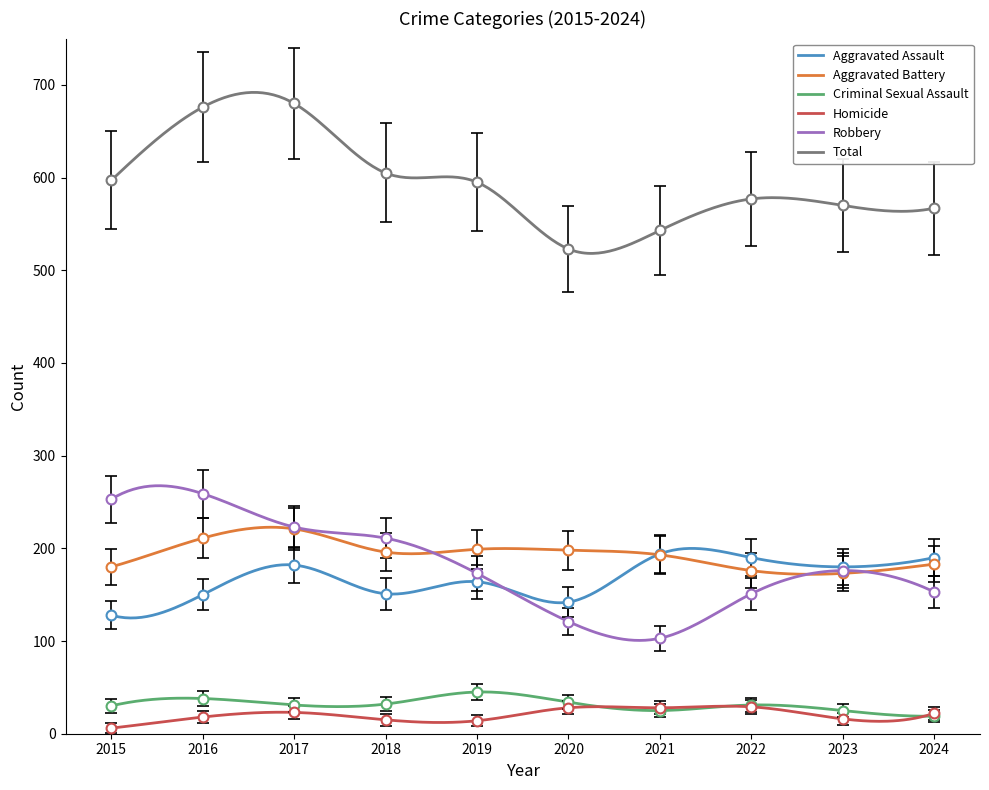

At how many categories does at least one series exceed 536?

5